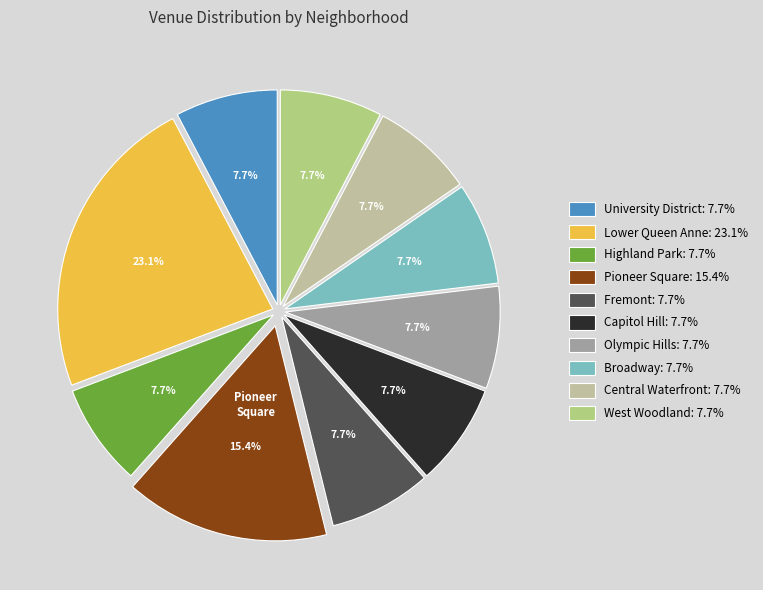

What percentage is the Lower Queen Anne slice, to the nearest percent?

23%